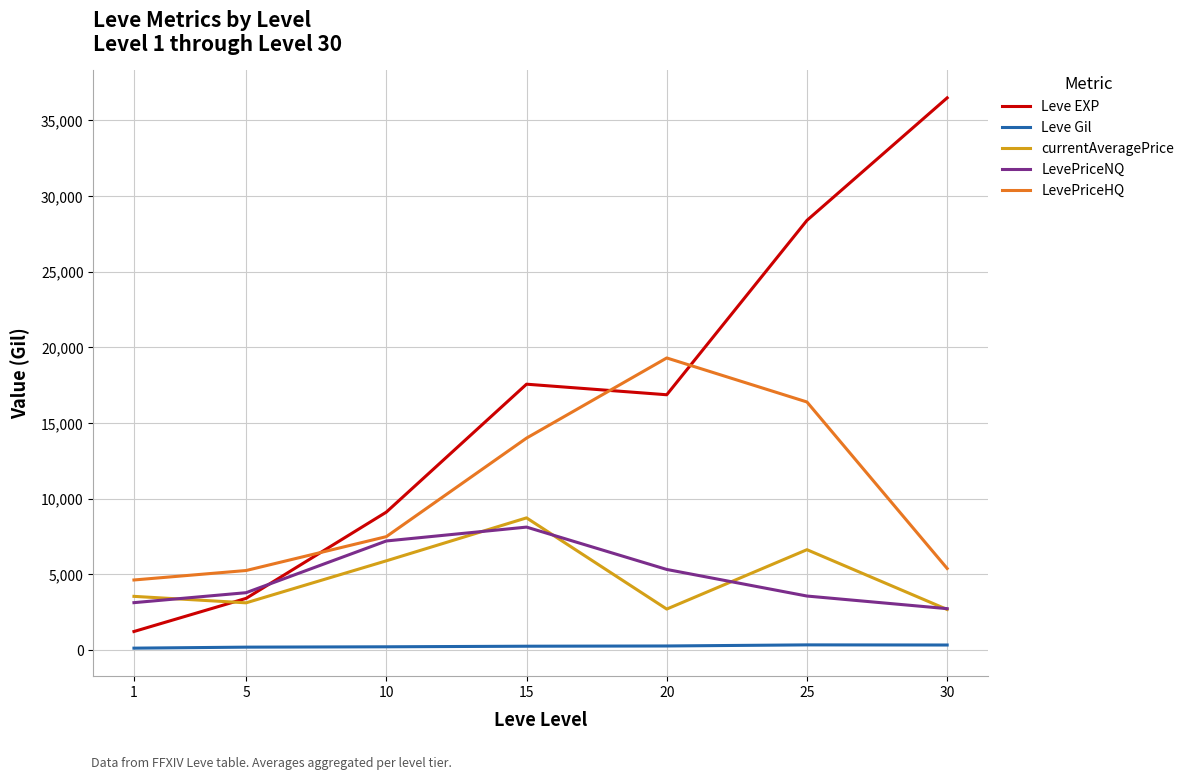

What is the highest value of the currentAveragePrice series?

8726.3